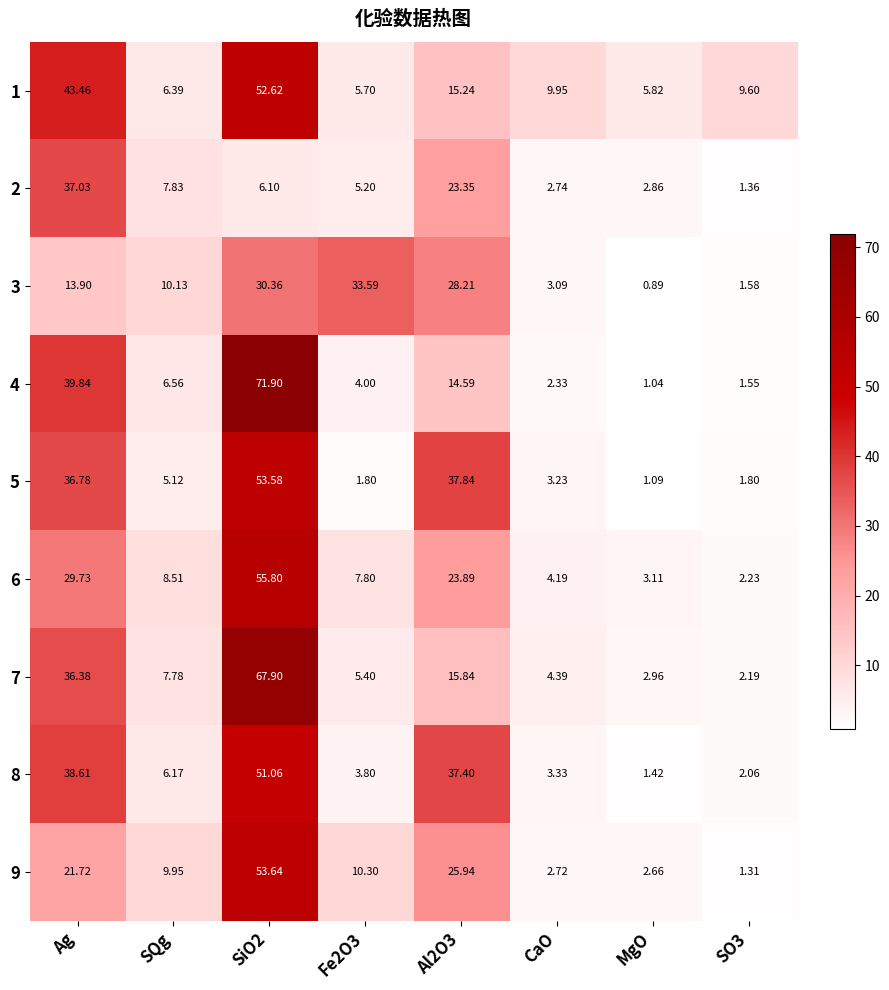

Where does the 6 series first go above 8?

Ag